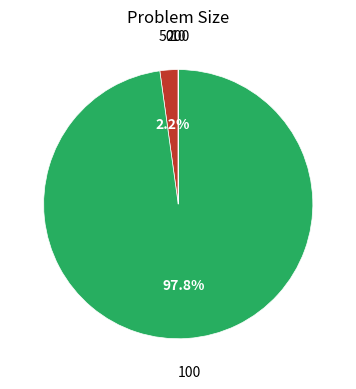

Is there any slice that represents more than half of the pie?

Yes